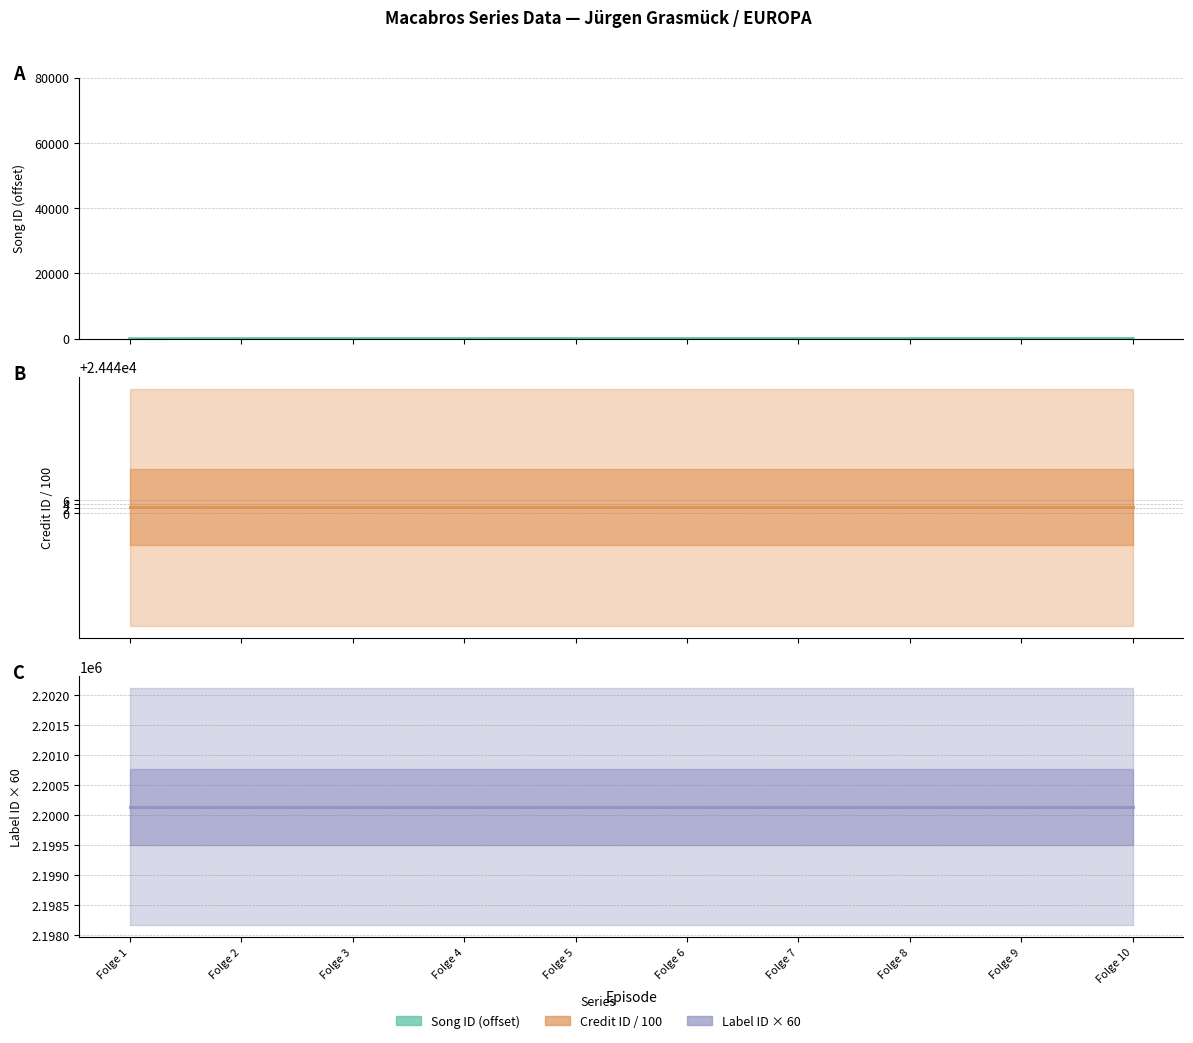

Which series has the largest range (max minus min)?

Song ID (offset)